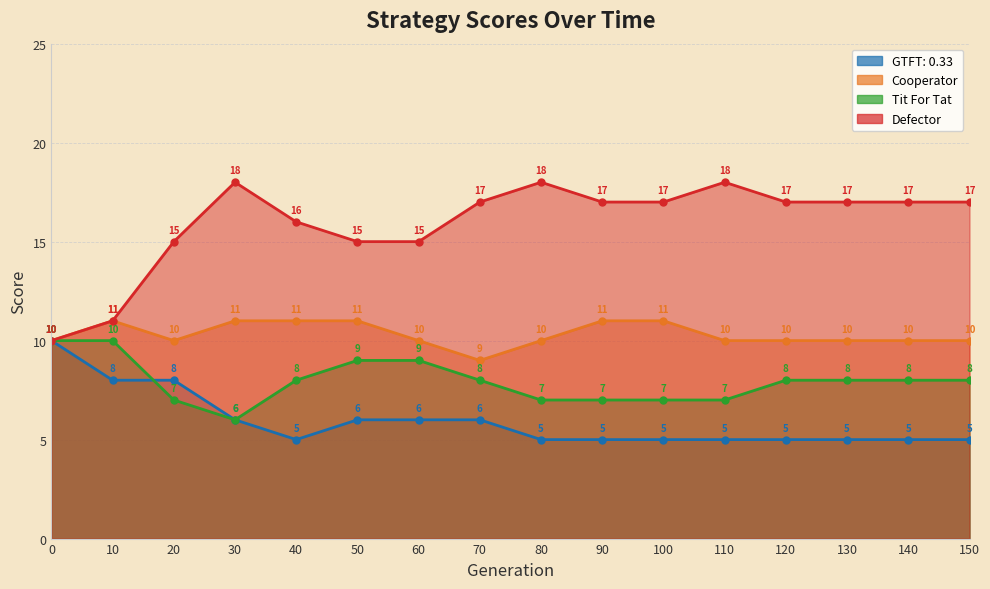

True or false: GTFT: 0.33 and Defector intersect in this chart.

False